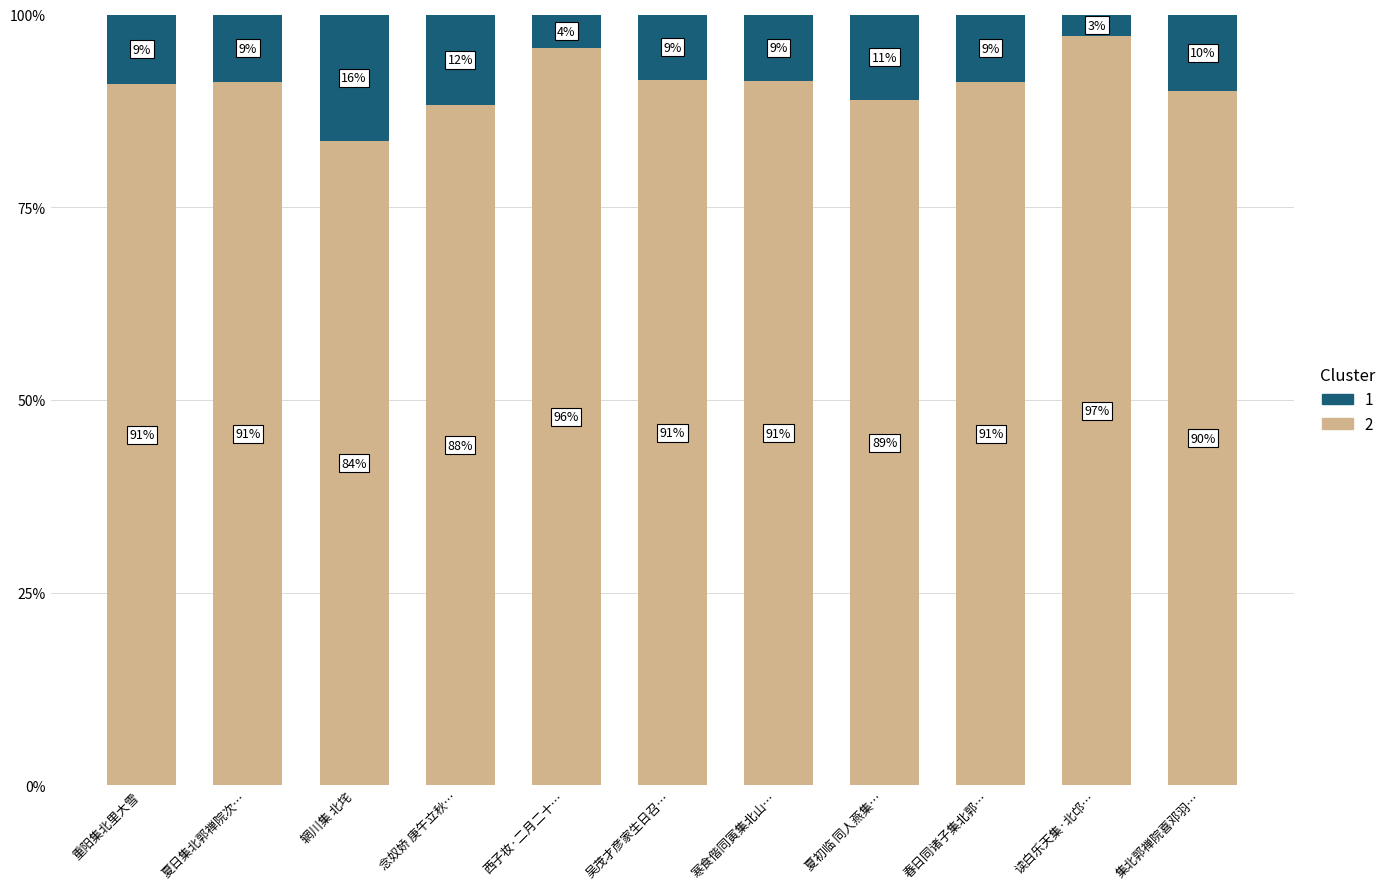

Is it true that 2 equals 88.3 at 念奴娇 庚午立秋…?

True